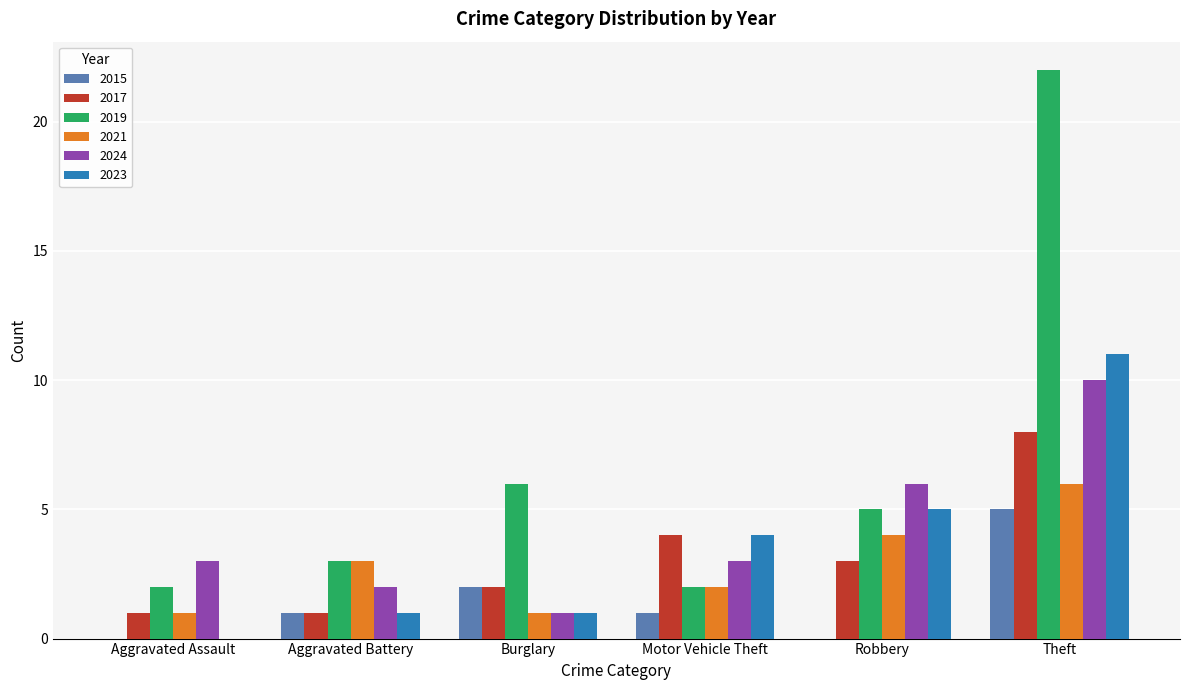

Between Motor Vehicle Theft and Theft, which series saw the biggest shift?

2019